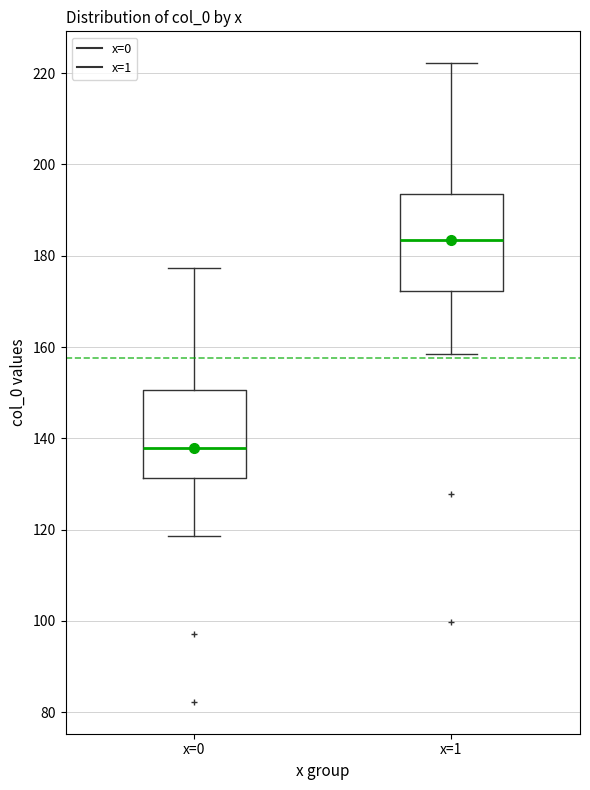

Reading left to right, read every box against the y-axis: the position of its median line, the range the box covers, and the ends of its whiskers. The values are not printed on the chart, so give them approximately, as read against the axis.

x=0: median 138, box 132 to 150, whiskers 118 to 178
x=1: median 184, box 172 to 194, whiskers 158 to 222